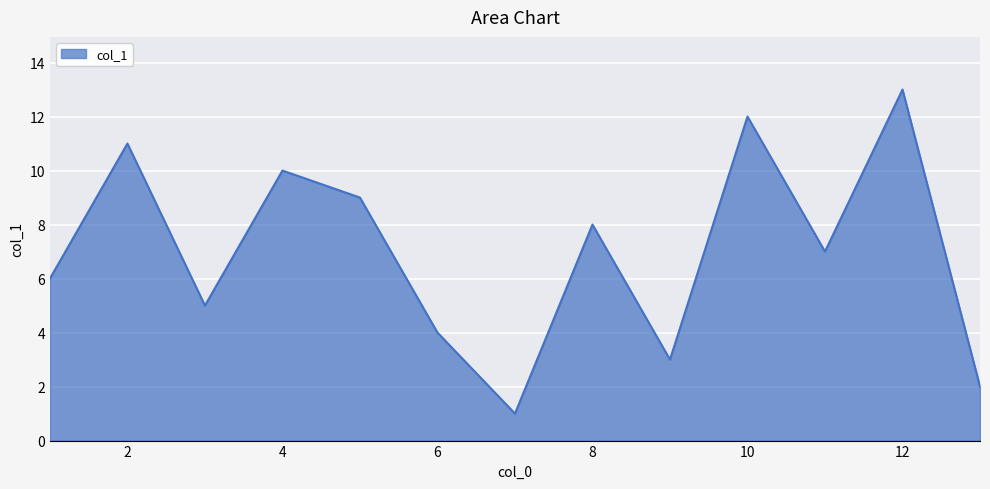

What is the maximum value shown in the chart?

13